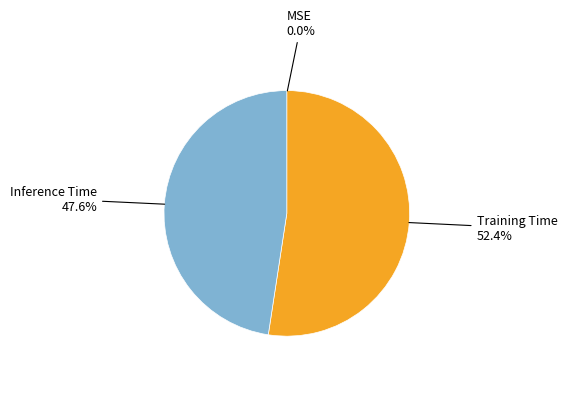

What is the largest slice in the pie chart?

Training Time